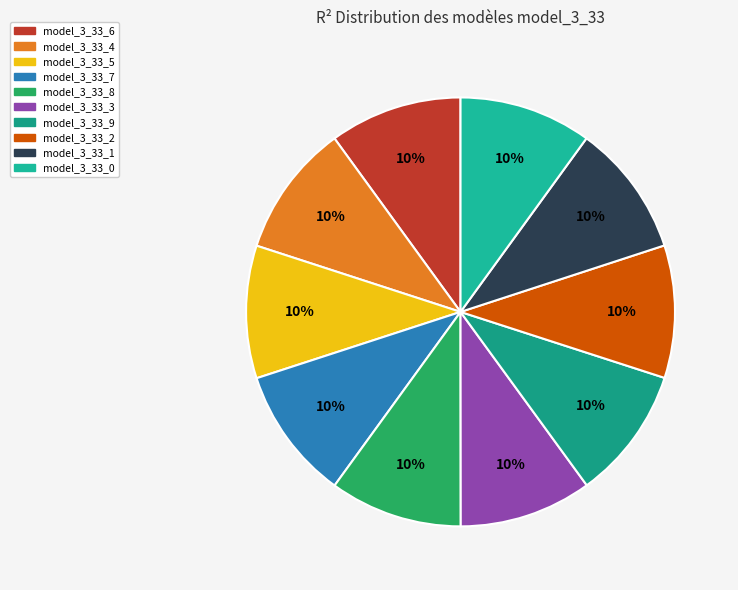

To the nearest percent, what percentage of the pie is model_3_33_8?

10%